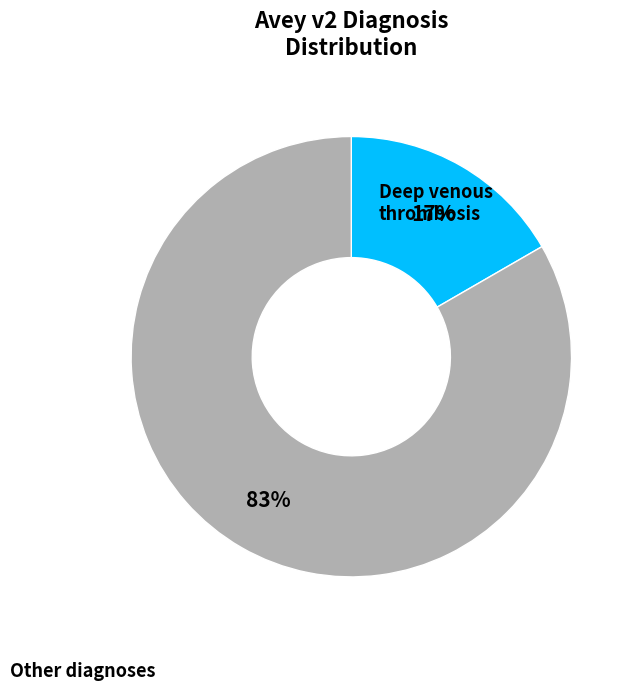

To the nearest percent, what is the average slice percentage?

50%